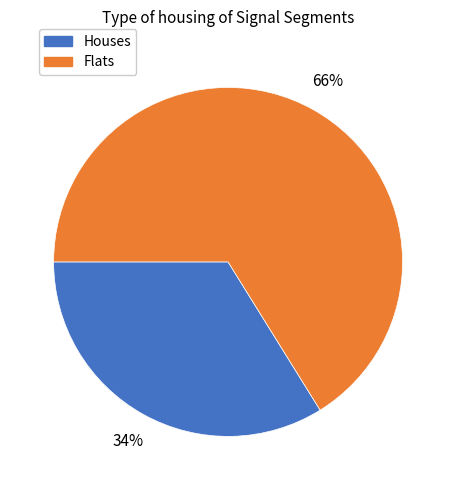

To the nearest percent, what is the average slice percentage?

50%